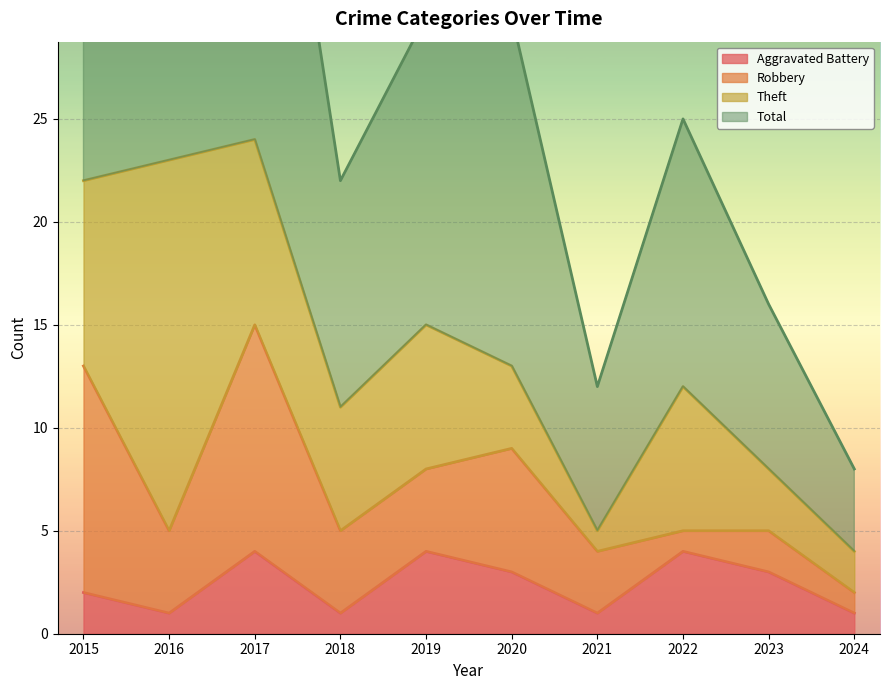

Is it true that Aggravated Battery equals 3 at 2020?

True